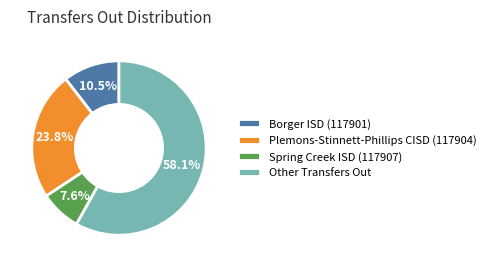

Count the number of slices in the pie.

4